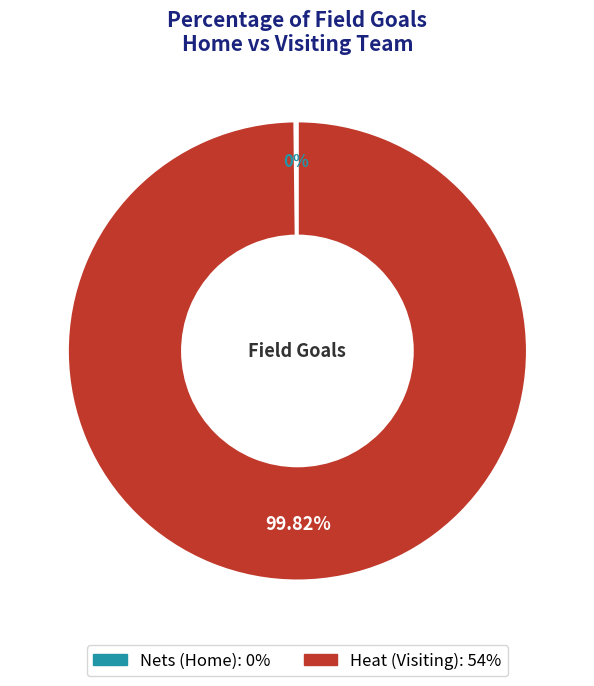

Which slice is the largest?

Heat (Visiting)